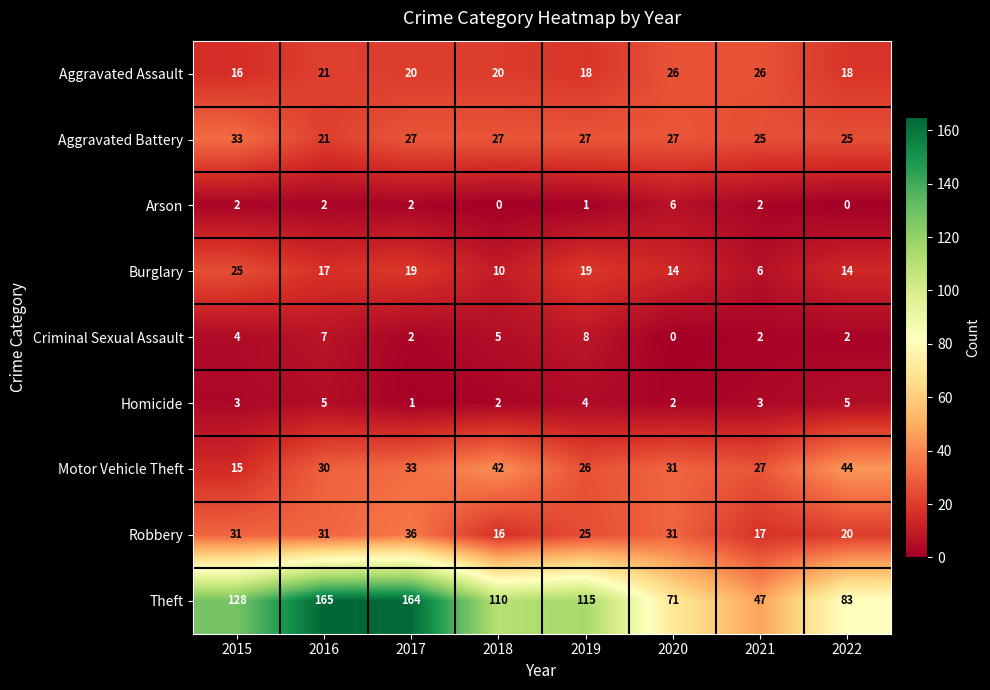

The Aggravated Assault series shows 26 at 2020. True or false?

True